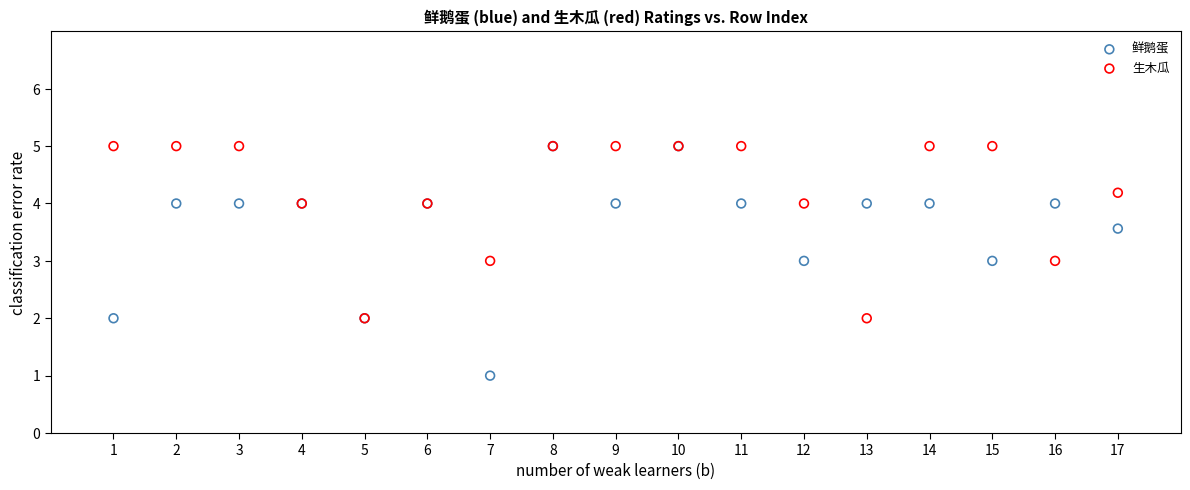

What are all the series names shown in the legend?

鲜鹅蛋, 生木瓜